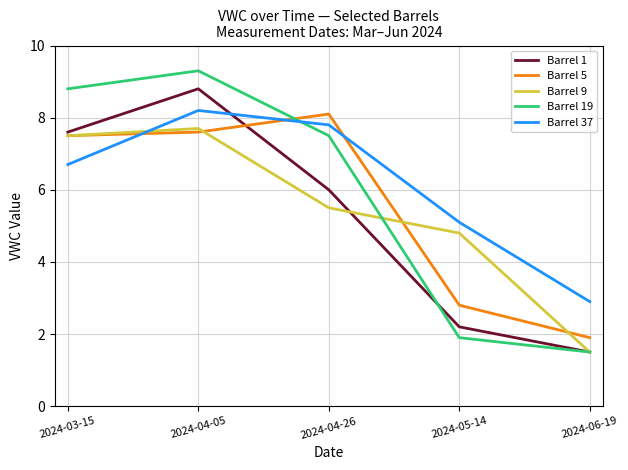

What is the minimum value shown in the chart?

1.5